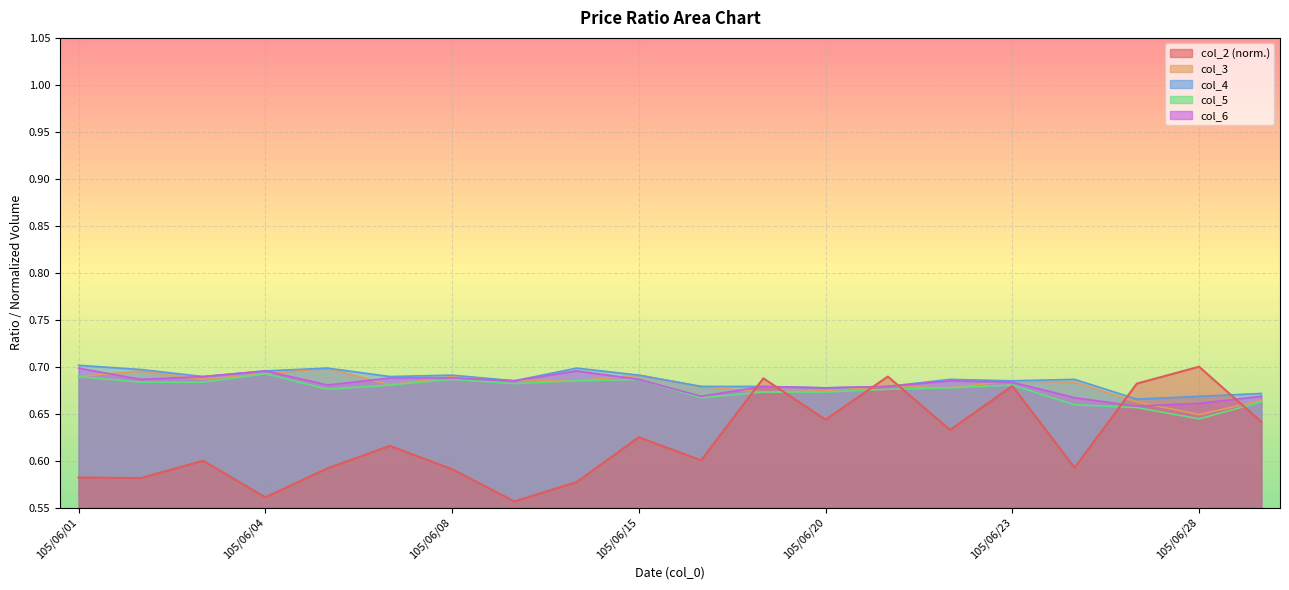

After their last crossing, which series has the higher values: col_2 or col_6?

col_6